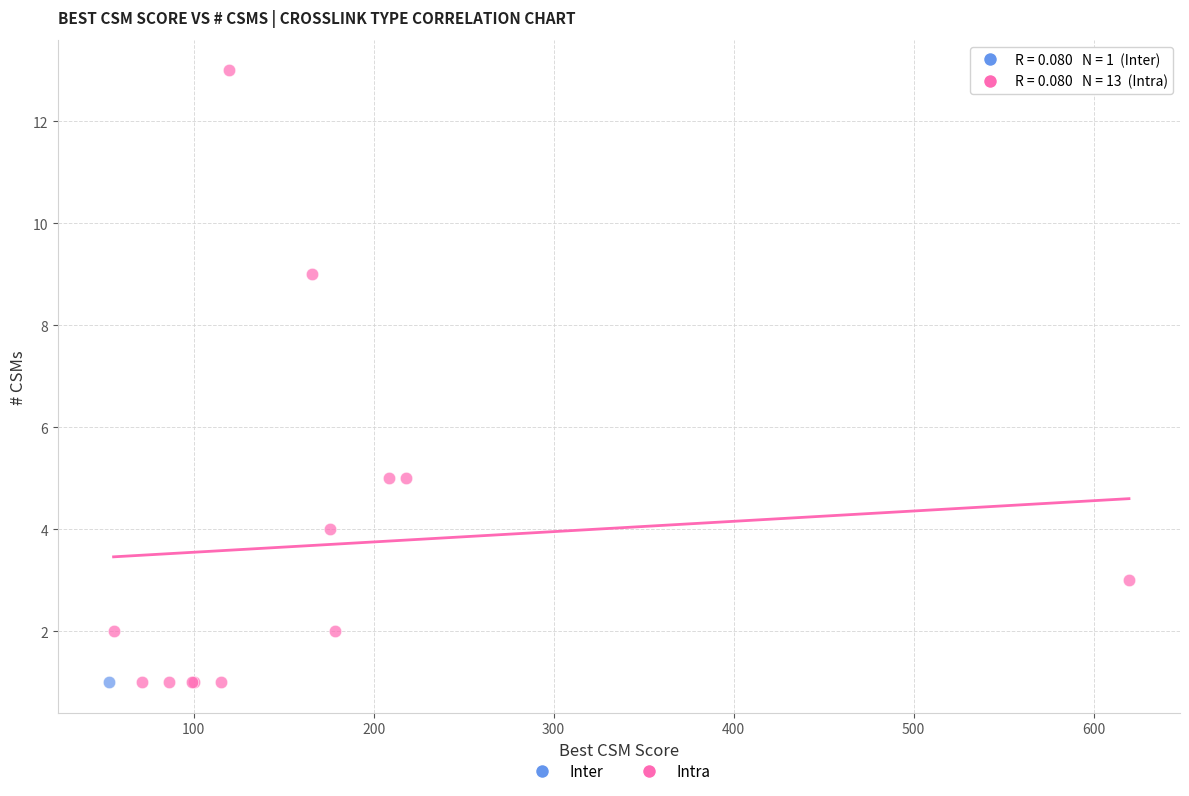

What are all the series names shown in the legend?

Inter, Intra